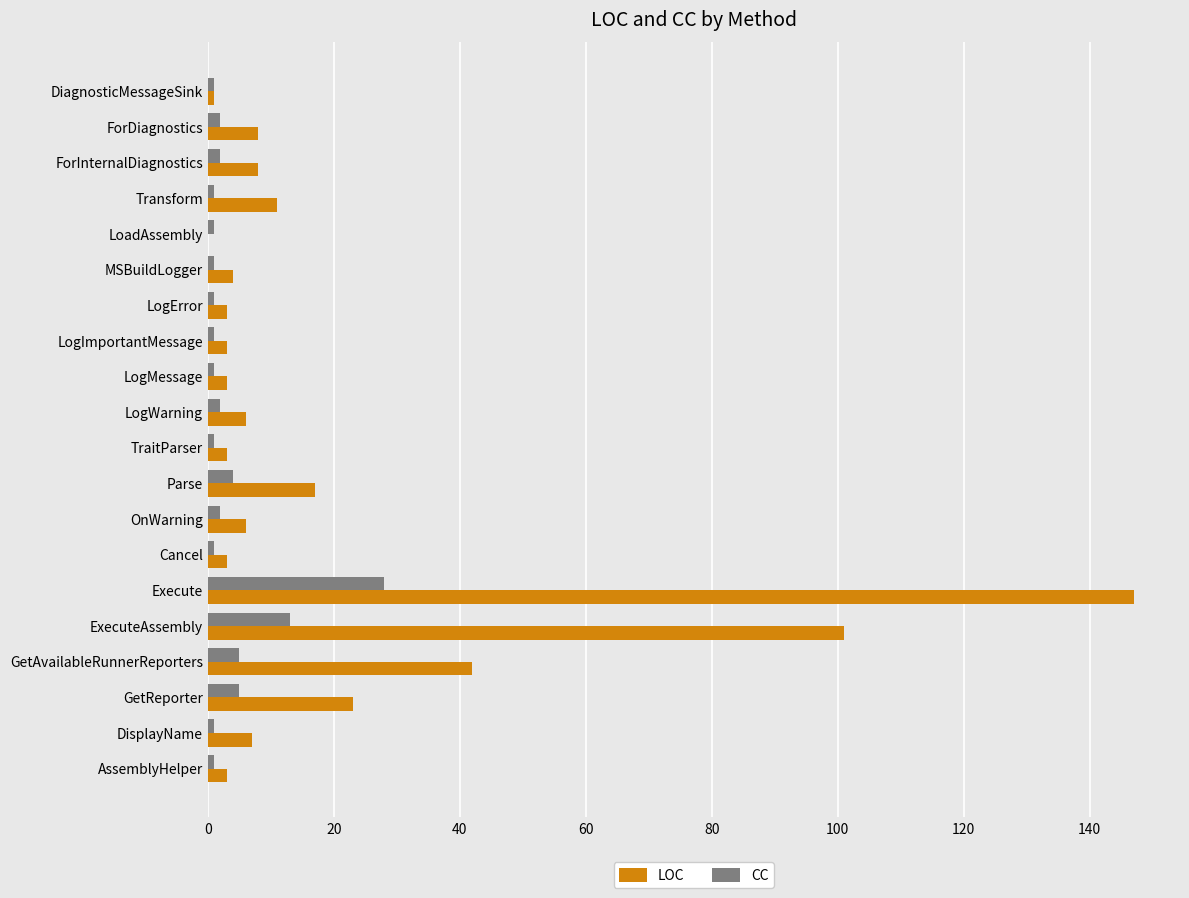

What is the maximum value for LOC?

147